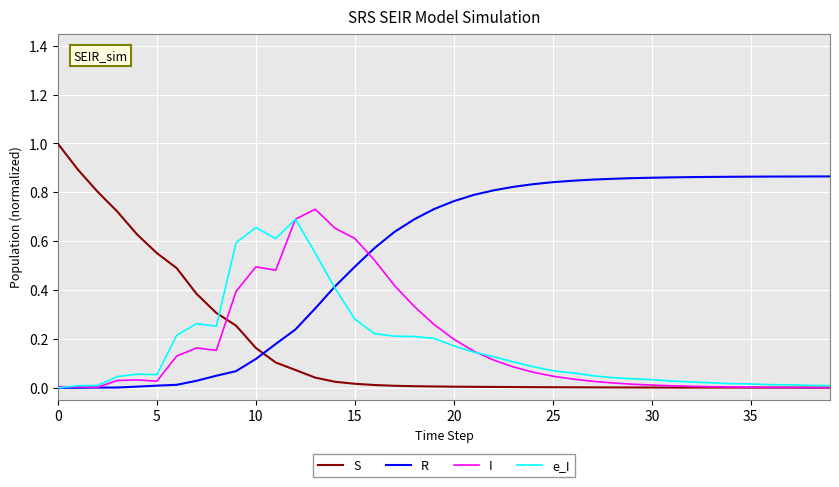

What is the greatest value displayed?

1.0